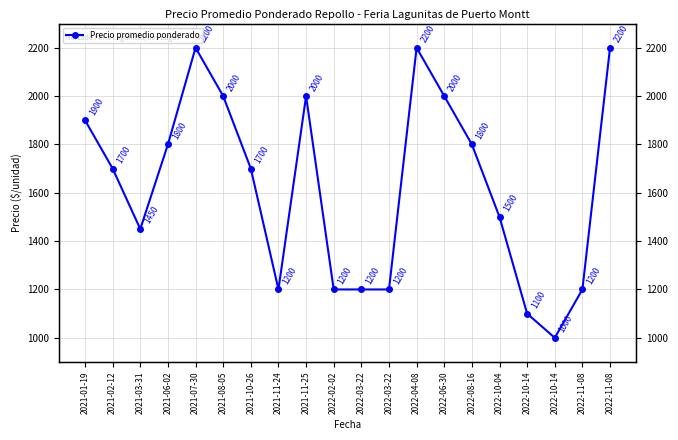

Where is the first local maximum?

2021-07-30